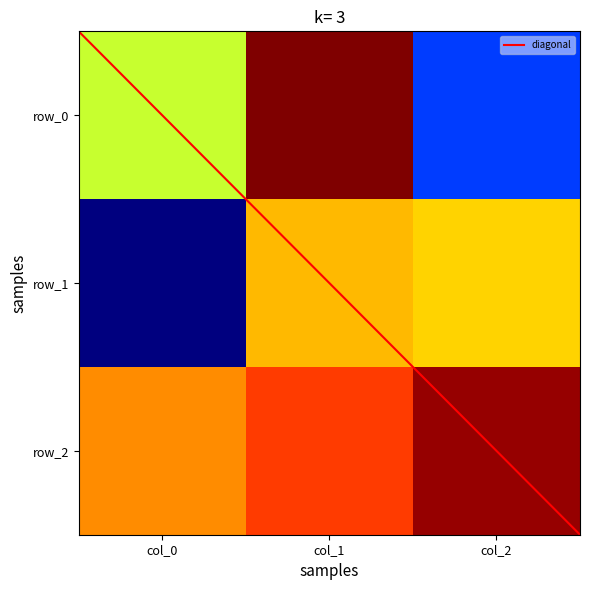

What is the average value of the row_2 series?

0.6